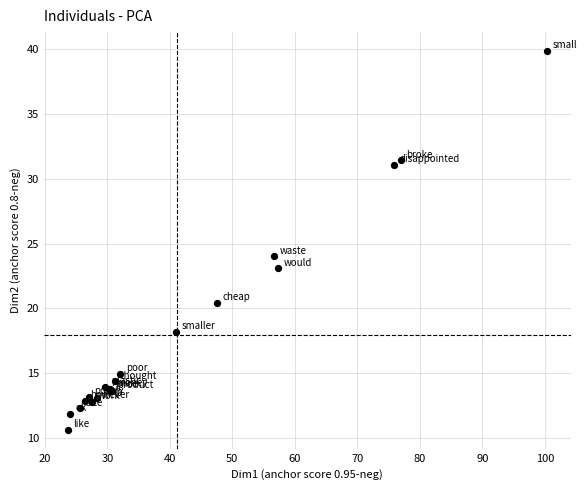

What Y value in the scatter plot is closest to 25?

24.0